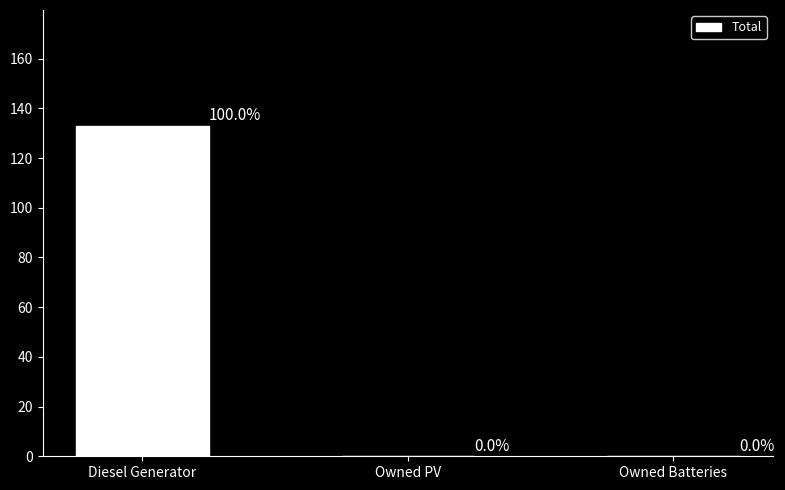

Which category has the highest value across all series?

Diesel Generator